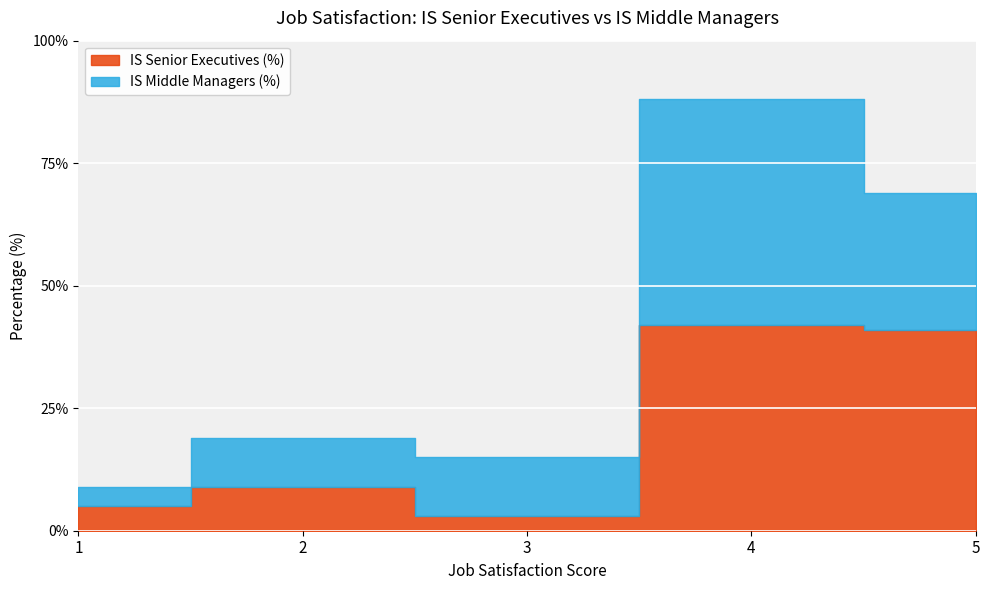

Rank the series by their maximum value, from highest to lowest.

IS Middle Managers (%), IS Senior Executives (%)